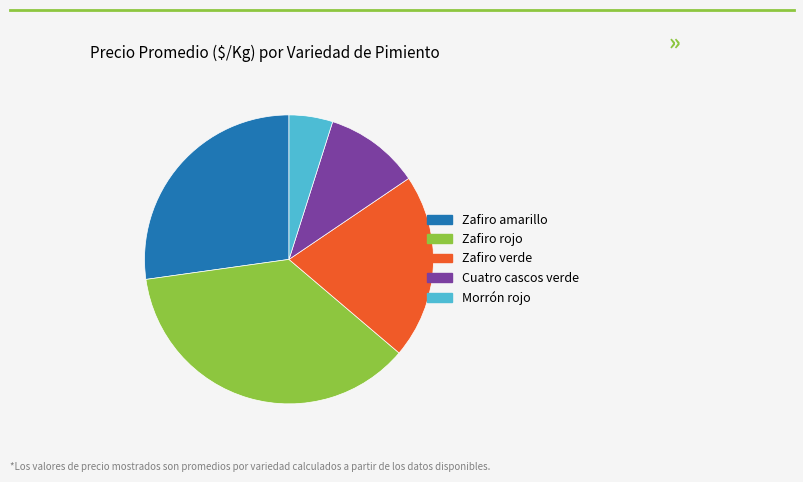

Is there any slice that represents more than half of the pie?

No